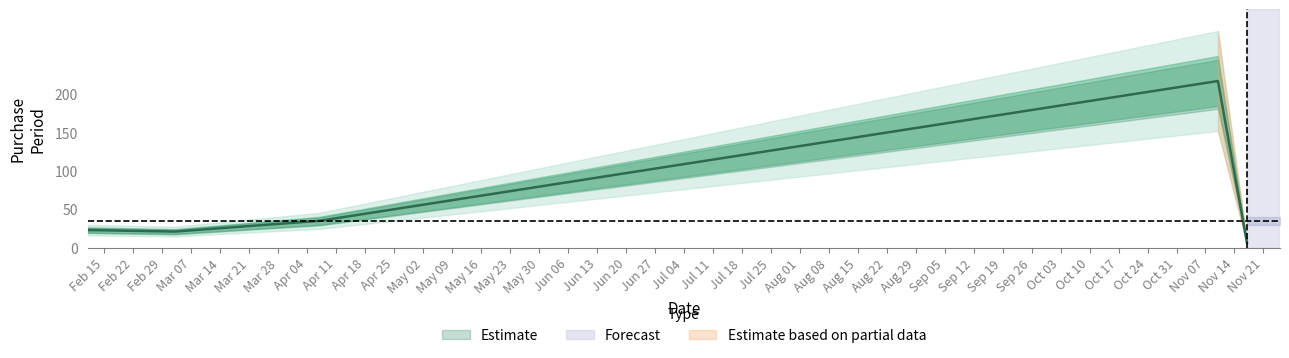

What is the ratio of the value at 2016-11-10 to the value at 2016-02-11?

9.4